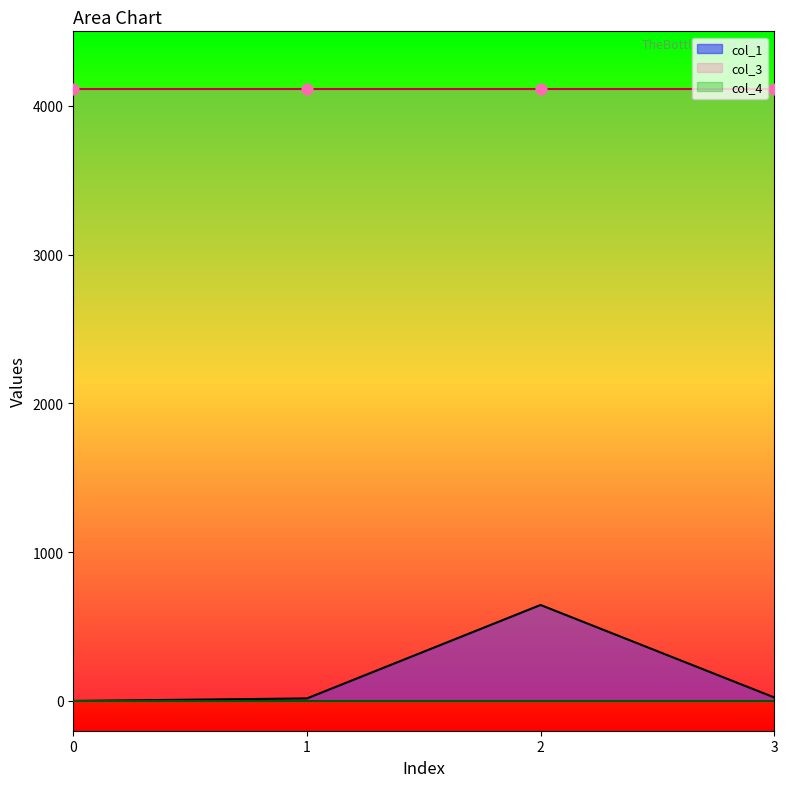

Which series reaches the maximum Y coordinate?

col_3